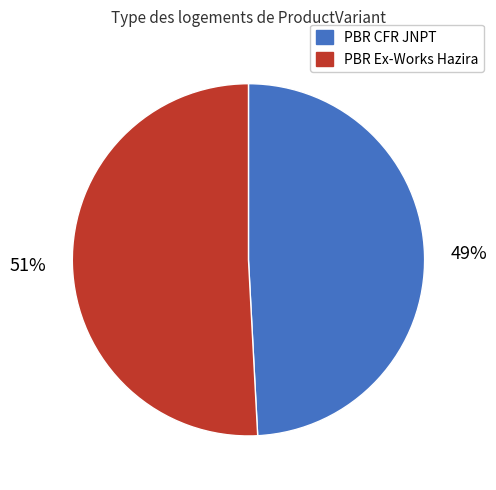

To the nearest percent, what is the average slice percentage?

50%